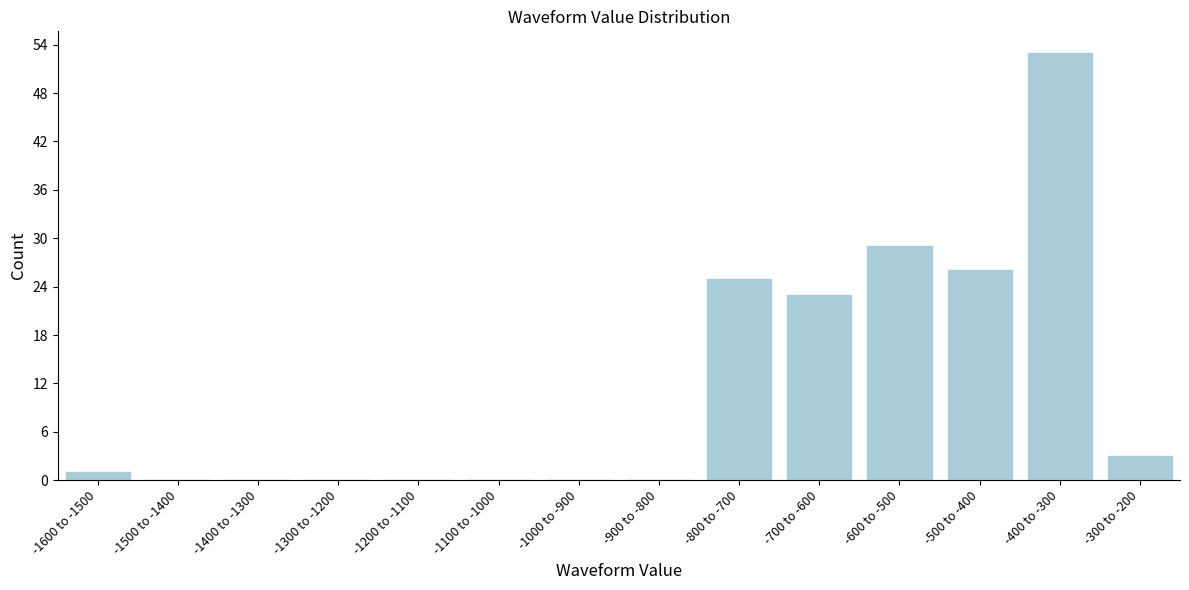

Reading left to right, extract all data points from this chart.

-1600 to -1500=1	-1500 to -1400=0	-1400 to -1300=0	-1300 to -1200=0	-1200 to -1100=0	-1100 to -1000=0	-1000 to -900=0	-900 to -800=0	-800 to -700=25	-700 to -600=23	-600 to -500=29	-500 to -400=26	-400 to -300=53	-300 to -200=3